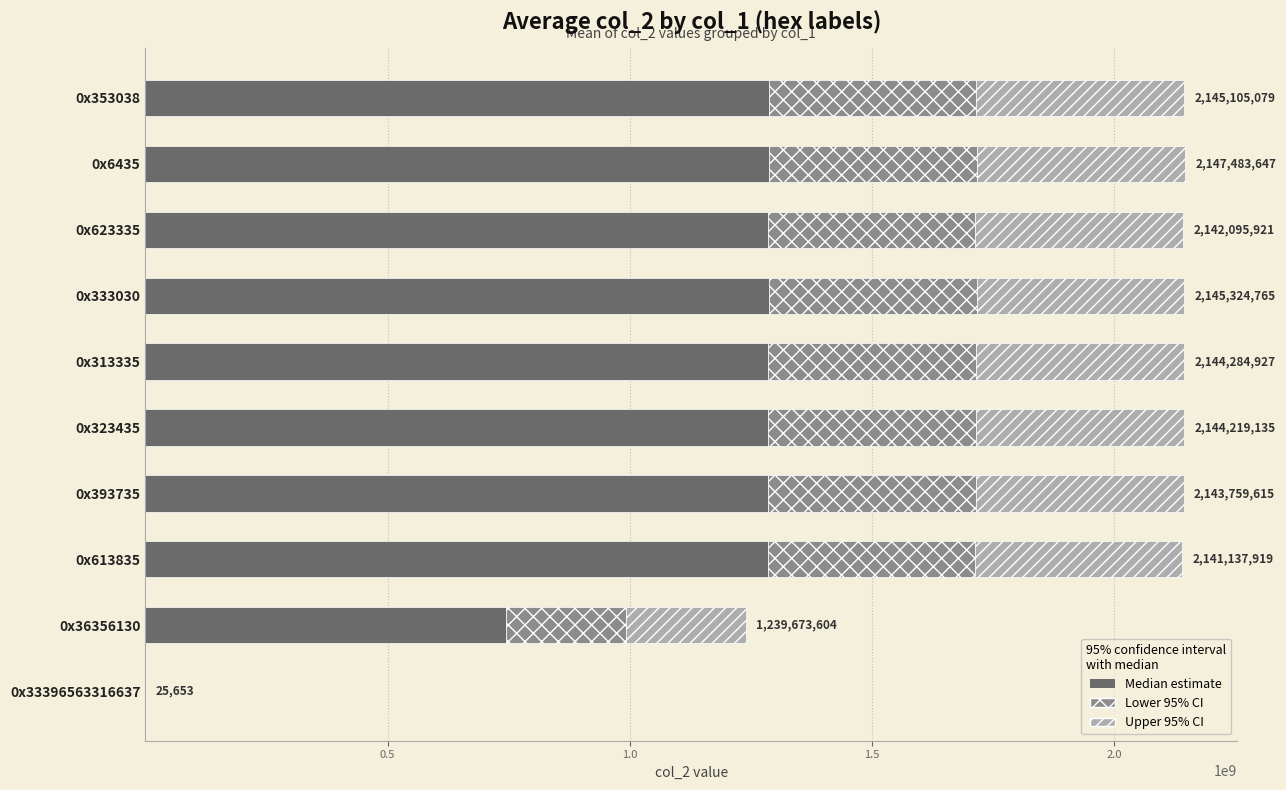

What is the sum of all Median estimate values?

11035866159.0